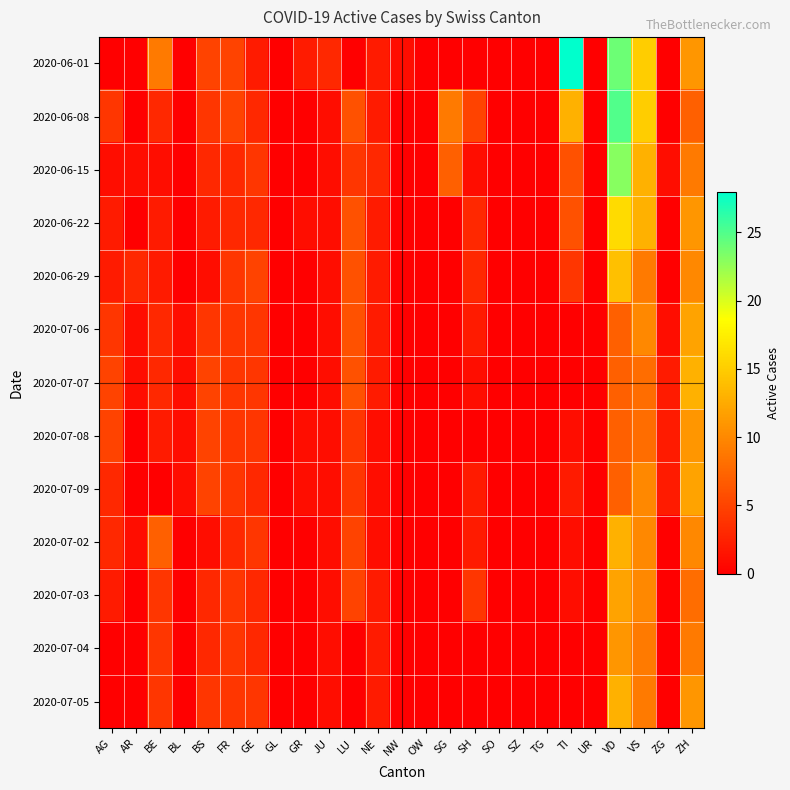

Reading left to right, transcribe all the data shown in this chart.

2020-06-01: AG=0	AR=0	BE=9	BL=0	BS=5	FR=5	GE=2	GL=0	GR=2	JU=3	LU=0	NE=2	NW=1	OW=0	SG=0	SH=0	SO=0	SZ=0	TG=0	TI=28	UR=0	VD=24	VS=15	ZG=0	ZH=11
2020-06-08: AG=4	AR=0	BE=3	BL=0	BS=4	FR=5	GE=3	GL=0	GR=0	JU=1	LU=6	NE=2	NW=0	OW=0	SG=9	SH=5	SO=0	SZ=0	TG=0	TI=13	UR=0	VD=25	VS=15	ZG=0	ZH=7
2020-06-15: AG=1	AR=1	BE=1	BL=0	BS=3	FR=3	GE=4	GL=0	GR=0	JU=1	LU=4	NE=3	NW=0	OW=0	SG=7	SH=1	SO=0	SZ=0	TG=0	TI=6	UR=0	VD=23	VS=13	ZG=1	ZH=9
2020-06-22: AG=2	AR=0	BE=2	BL=0	BS=2	FR=3	GE=3	GL=0	GR=1	JU=1	LU=6	NE=2	NW=0	OW=0	SG=0	SH=3	SO=0	SZ=0	TG=0	TI=6	UR=0	VD=16	VS=13	ZG=0	ZH=11
2020-06-29: AG=2	AR=3	BE=2	BL=0	BS=1	FR=4	GE=5	GL=0	GR=0	JU=1	LU=6	NE=2	NW=0	OW=0	SG=0	SH=3	SO=0	SZ=0	TG=0	TI=4	UR=0	VD=14	VS=9	ZG=0	ZH=10
2020-07-06: AG=4	AR=1	BE=3	BL=1	BS=4	FR=4	GE=4	GL=0	GR=0	JU=1	LU=6	NE=2	NW=0	OW=0	SG=0	SH=2	SO=0	SZ=0	TG=0	TI=0	UR=0	VD=7	VS=10	ZG=1	ZH=12
2020-07-07: AG=5	AR=1	BE=3	BL=1	BS=5	FR=4	GE=4	GL=0	GR=0	JU=1	LU=6	NE=2	NW=0	OW=0	SG=0	SH=1	SO=0	SZ=0	TG=0	TI=0	UR=0	VD=7	VS=8	ZG=2	ZH=13
2020-07-08: AG=5	AR=0	BE=2	BL=1	BS=5	FR=4	GE=4	GL=0	GR=1	JU=1	LU=4	NE=1	NW=0	OW=0	SG=0	SH=0	SO=0	SZ=0	TG=0	TI=1	UR=0	VD=7	VS=8	ZG=2	ZH=11
2020-07-09: AG=3	AR=0	BE=0	BL=1	BS=5	FR=4	GE=3	GL=0	GR=1	JU=1	LU=4	NE=1	NW=0	OW=0	SG=0	SH=2	SO=0	SZ=0	TG=0	TI=2	UR=0	VD=7	VS=10	ZG=2	ZH=12
2020-07-02: AG=3	AR=1	BE=7	BL=0	BS=1	FR=3	GE=4	GL=0	GR=0	JU=1	LU=5	NE=1	NW=0	OW=0	SG=0	SH=2	SO=0	SZ=0	TG=0	TI=1	UR=0	VD=13	VS=10	ZG=0	ZH=10
2020-07-03: AG=2	AR=0	BE=4	BL=0	BS=3	FR=4	GE=3	GL=0	GR=0	JU=1	LU=5	NE=2	NW=0	OW=0	SG=0	SH=4	SO=0	SZ=0	TG=0	TI=1	UR=0	VD=12	VS=10	ZG=0	ZH=8
2020-07-04: AG=0	AR=0	BE=4	BL=0	BS=3	FR=4	GE=3	GL=0	GR=0	JU=1	LU=0	NE=2	NW=0	OW=0	SG=0	SH=0	SO=0	SZ=0	TG=0	TI=0	UR=0	VD=11	VS=9	ZG=0	ZH=9
2020-07-05: AG=0	AR=0	BE=4	BL=0	BS=4	FR=4	GE=4	GL=0	GR=0	JU=1	LU=0	NE=2	NW=0	OW=0	SG=0	SH=0	SO=0	SZ=0	TG=0	TI=0	UR=0	VD=13	VS=9	ZG=0	ZH=11